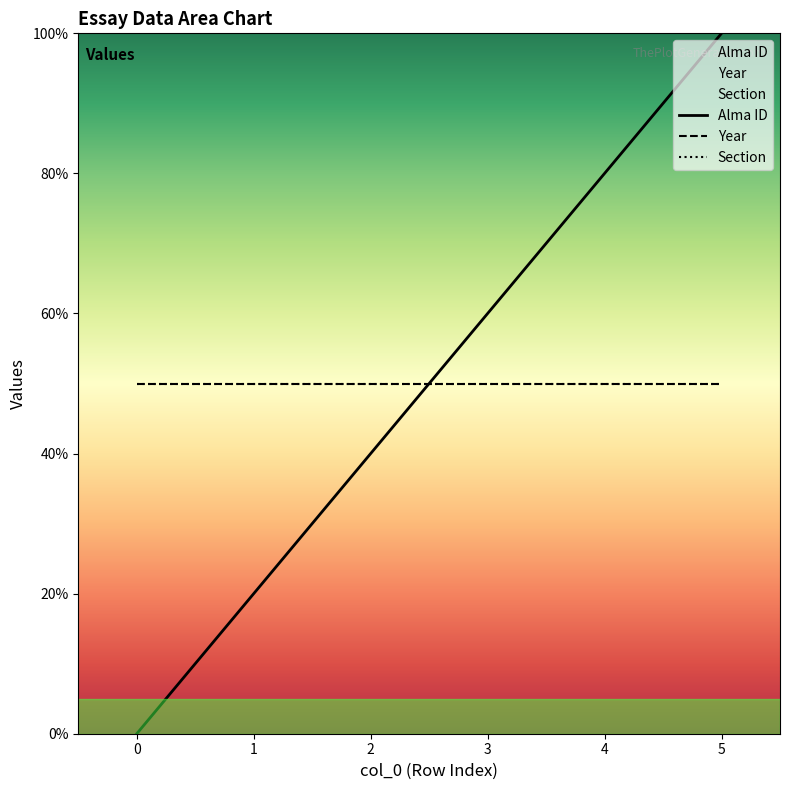

Read the Alma ID value at 2.

40